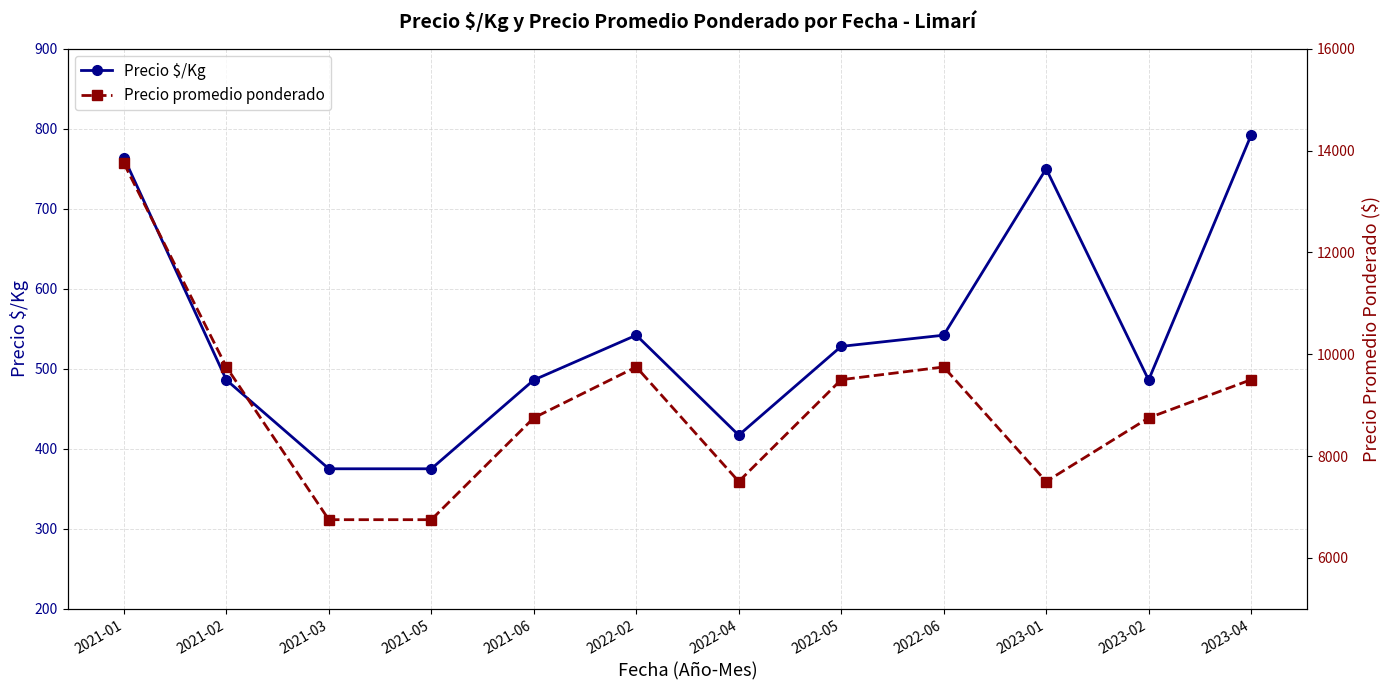

True or false: Precio promedio ponderado has more than 0 points higher than both neighbors.

True